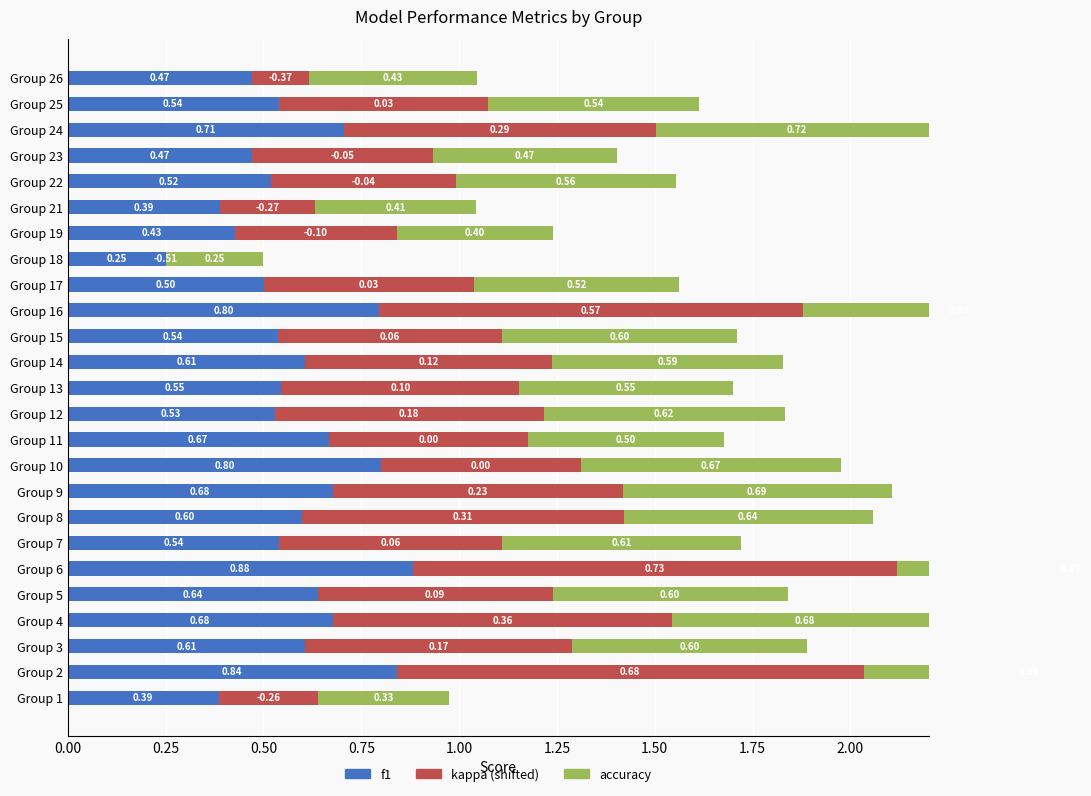

What is the difference between the second highest and minimum values in the kappa series?

1.2